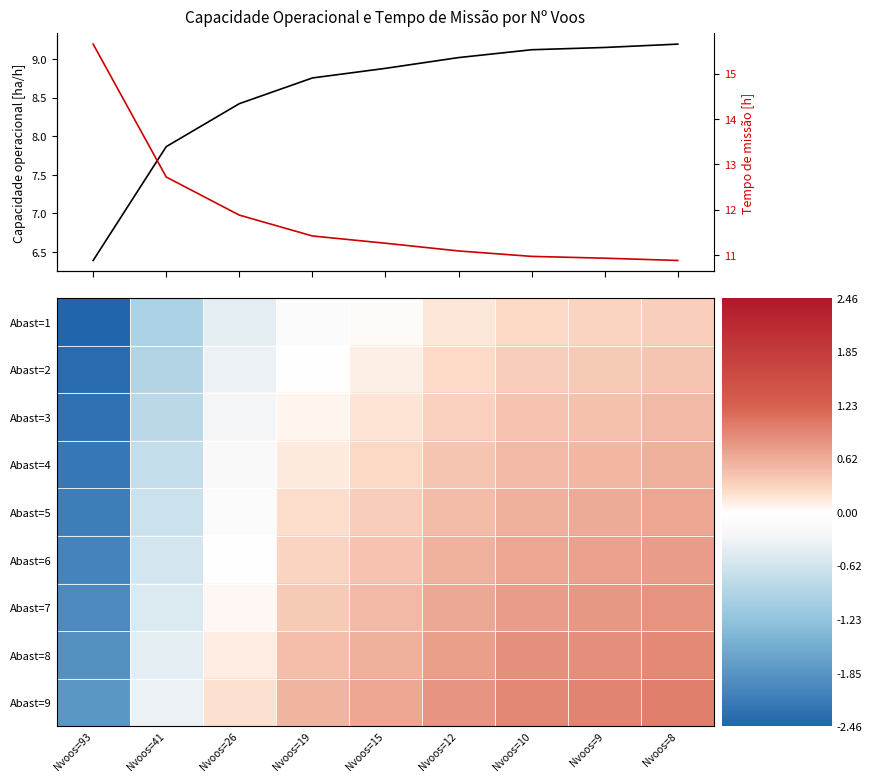

Which series has the widest spread of values?

Tempo de missão [h]